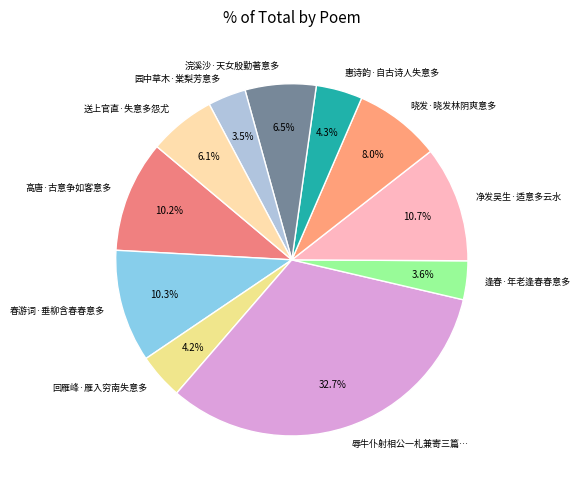

Which category has the biggest portion of the pie?

辱牛仆射相公一札兼寄三篇…